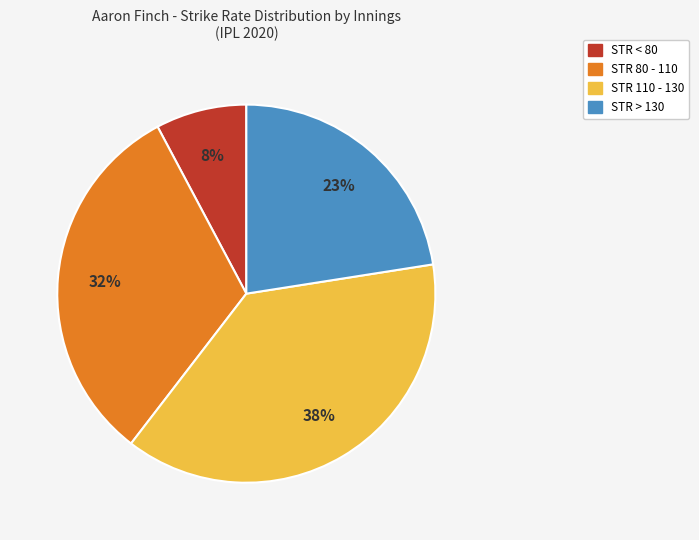

To the nearest percent, what is the difference between the largest and smallest slice percentages?

30%